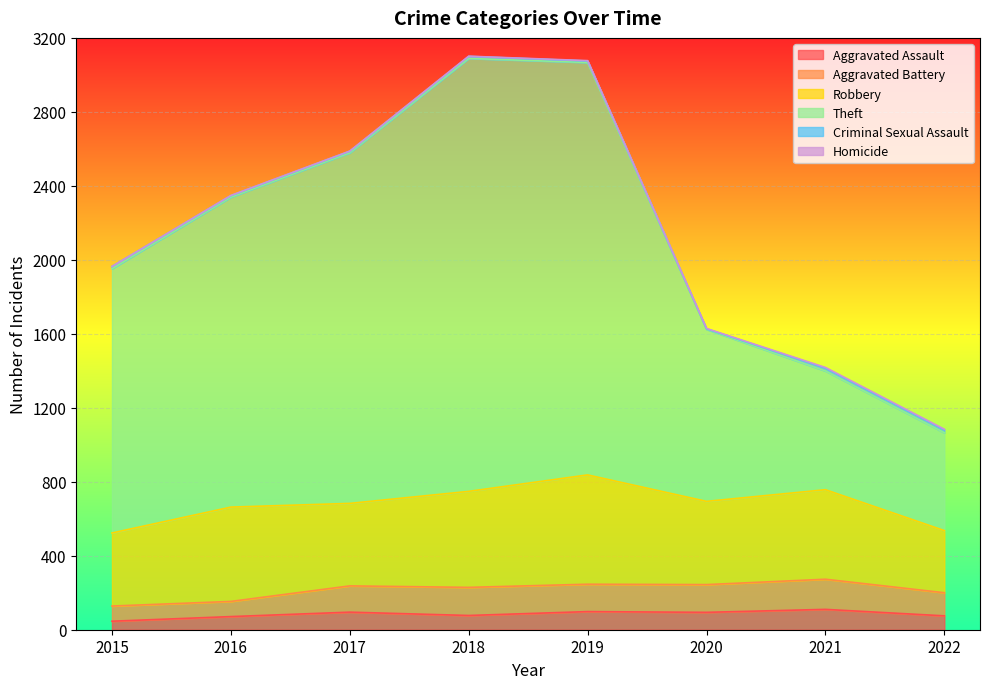

At which category does Robbery reach its first local peak?

2016